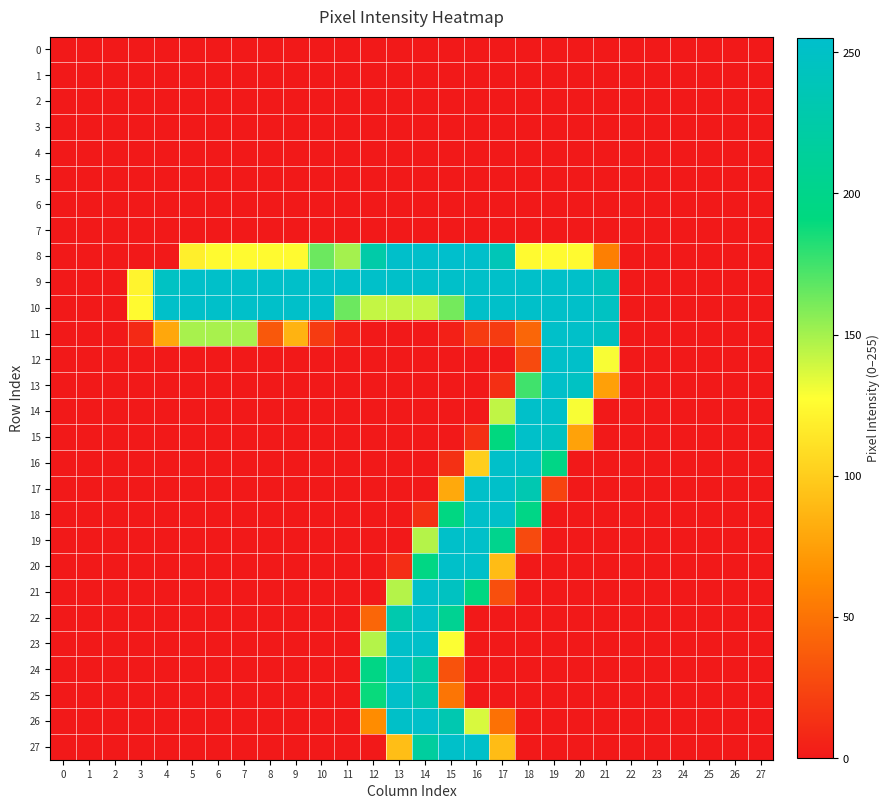

Rank the series by their maximum value, from highest to lowest.

8, 9, 10, 11, 12, 13, 14, 15, 16, 17, 18, 19, 20, 21, 22, 23, 24, 25, 26, 27, 0, 1, 2, 3, 4, 5, 6, 7